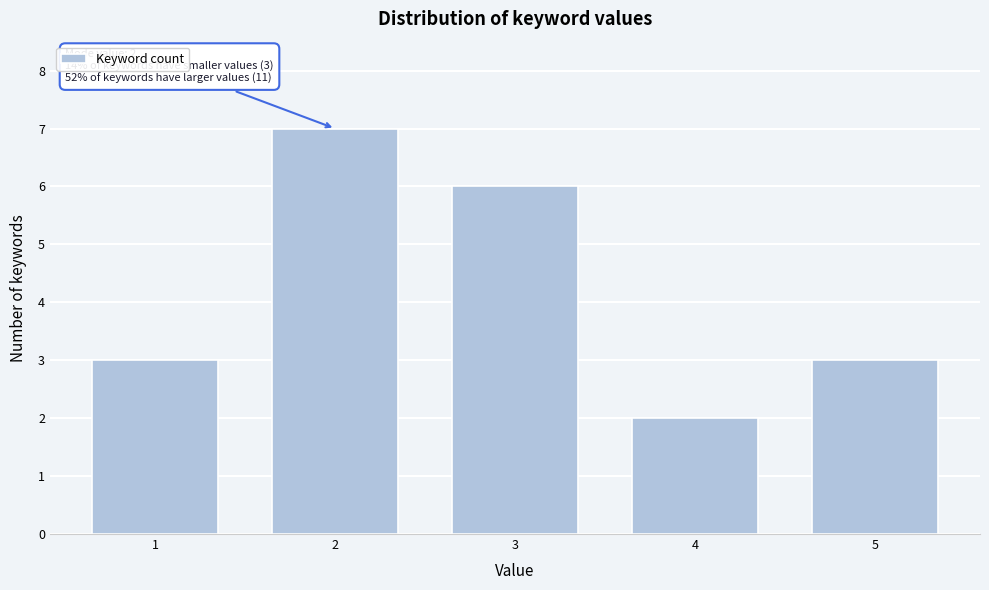

Over which range of the x-axis is the bar tallest?

1.5 to 2.5